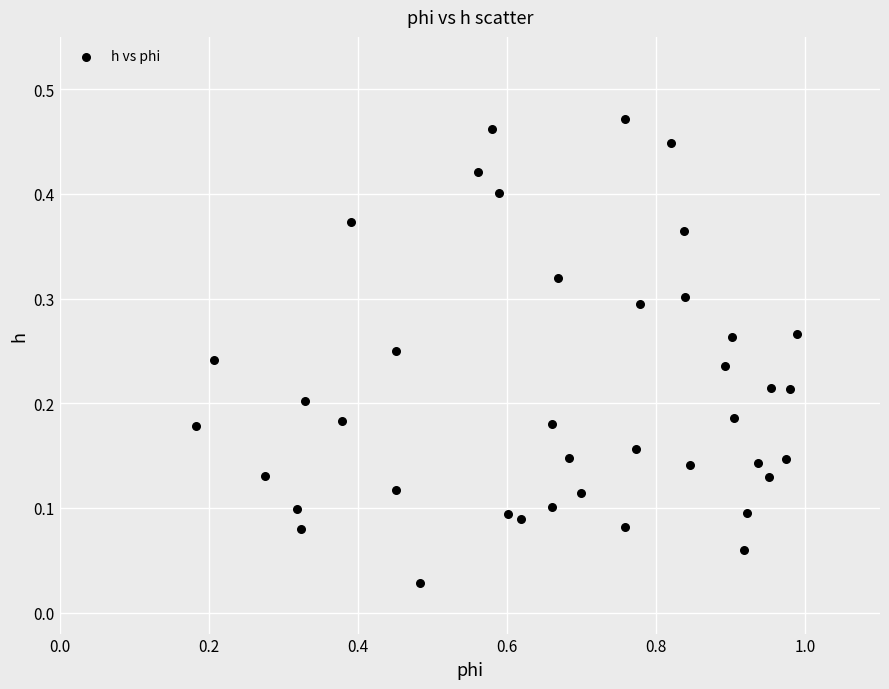

What is the range of X values (max minus min)?

0.8